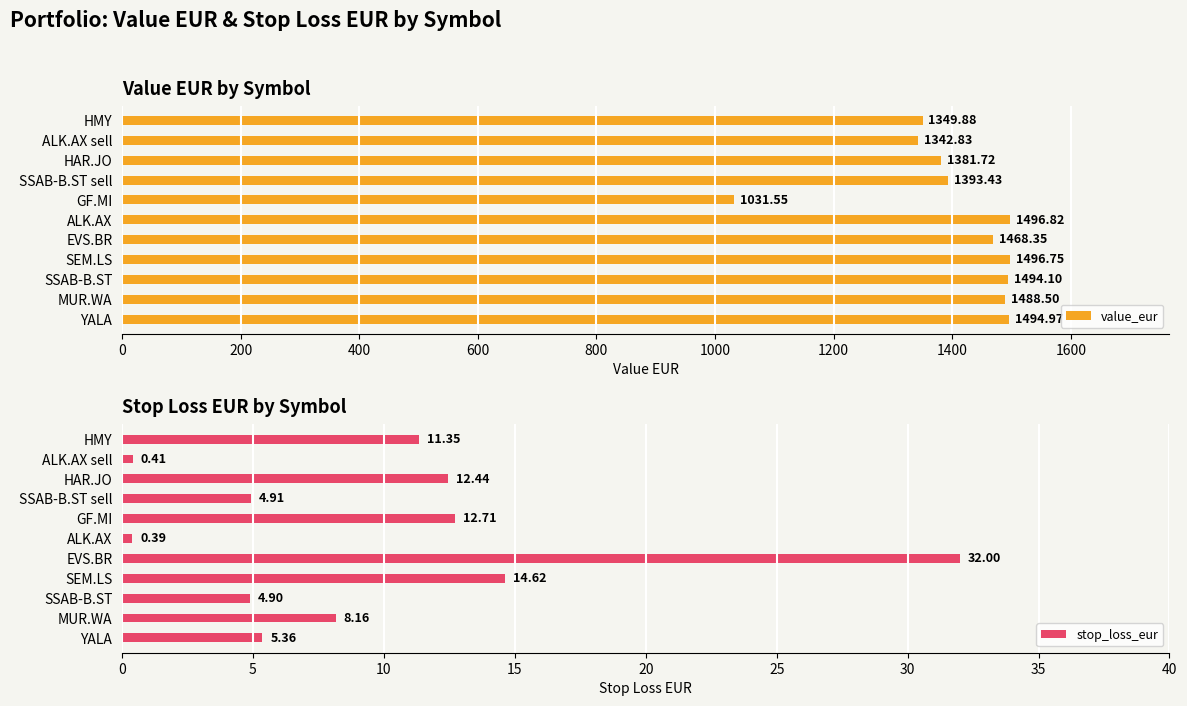

How many groups of bars are there?

11